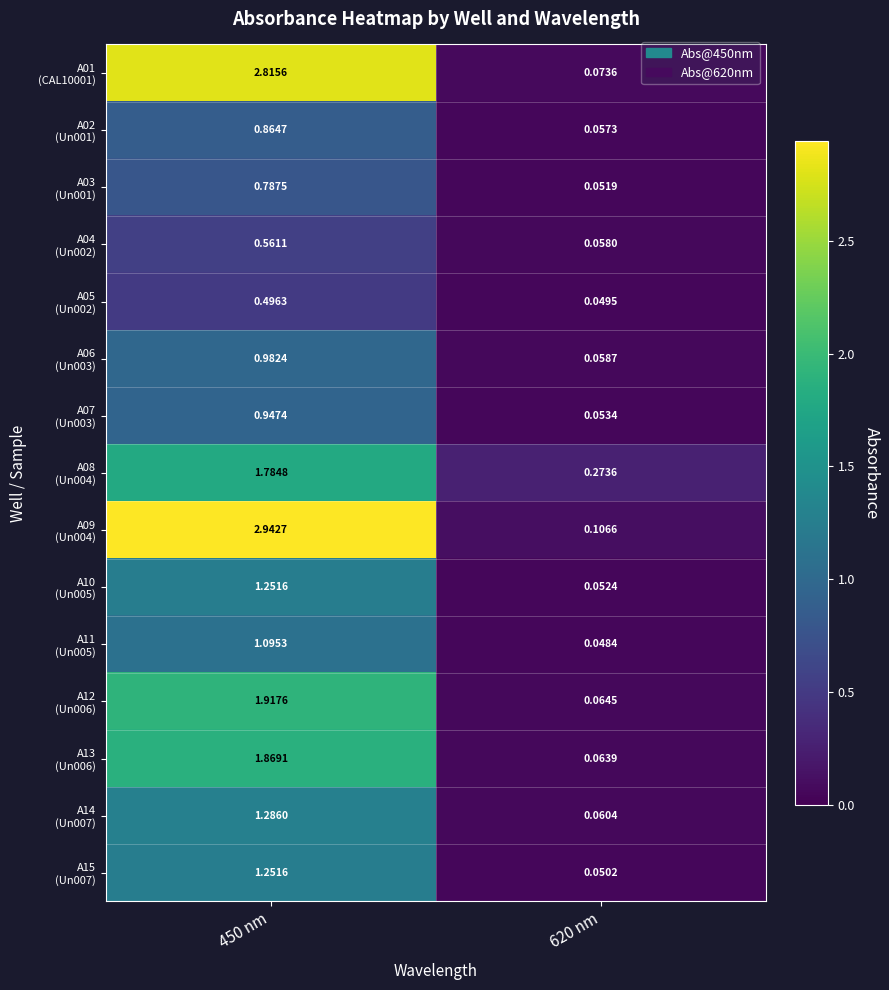

At which category is the sum across all series the highest?

450 nm